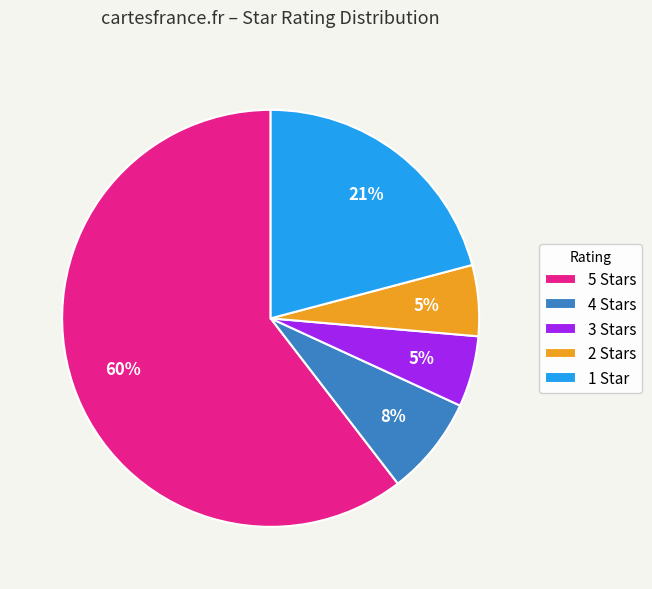

To the nearest percent, what is the combined percentage of 1 Star and 3 Stars?

26%